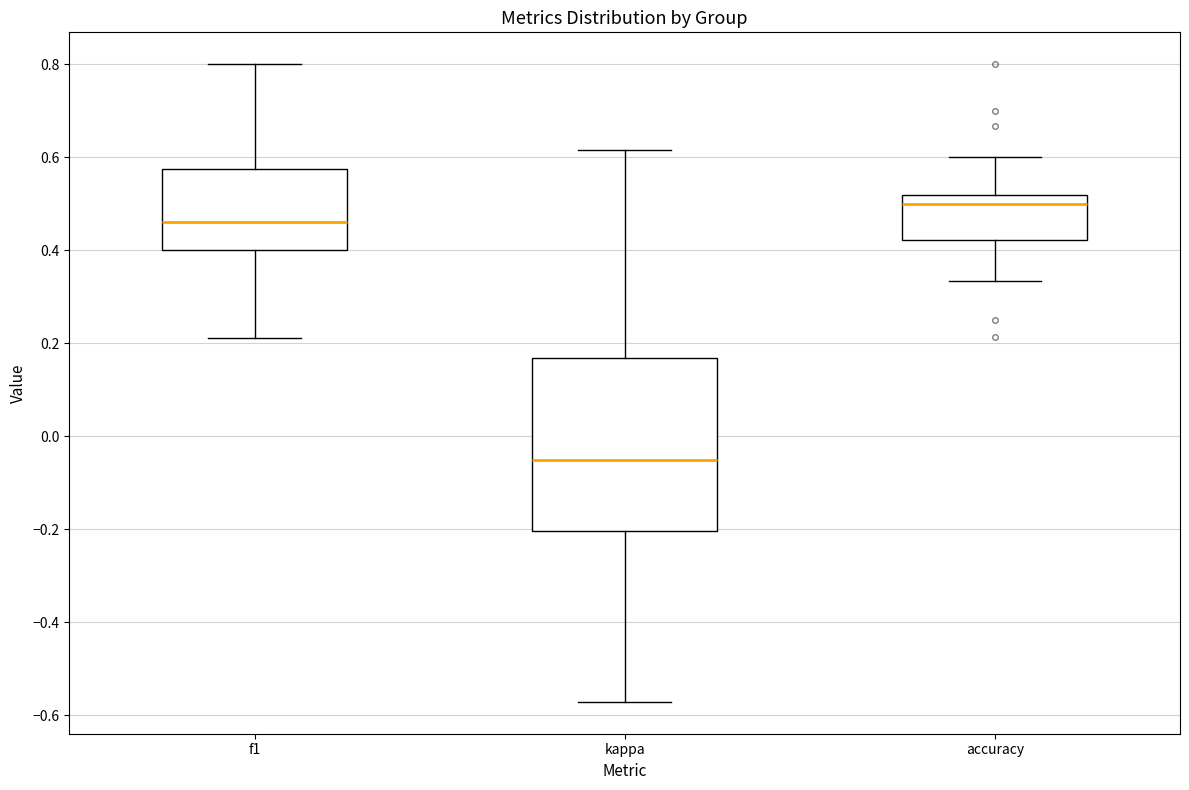

Reading left to right, transcribe this box plot: for each box, give where its median line is, the range the box spans, and where its two whiskers end, as read against the y-axis. The values are not printed on the chart, so give them approximately, as read against the axis.

f1: median 0.46, box 0.40 to 0.58, whiskers 0.22 to 0.80
kappa: median -0.06, box -0.20 to 0.16, whiskers -0.58 to 0.62
accuracy: median 0.50, box 0.42 to 0.52, whiskers 0.34 to 0.60